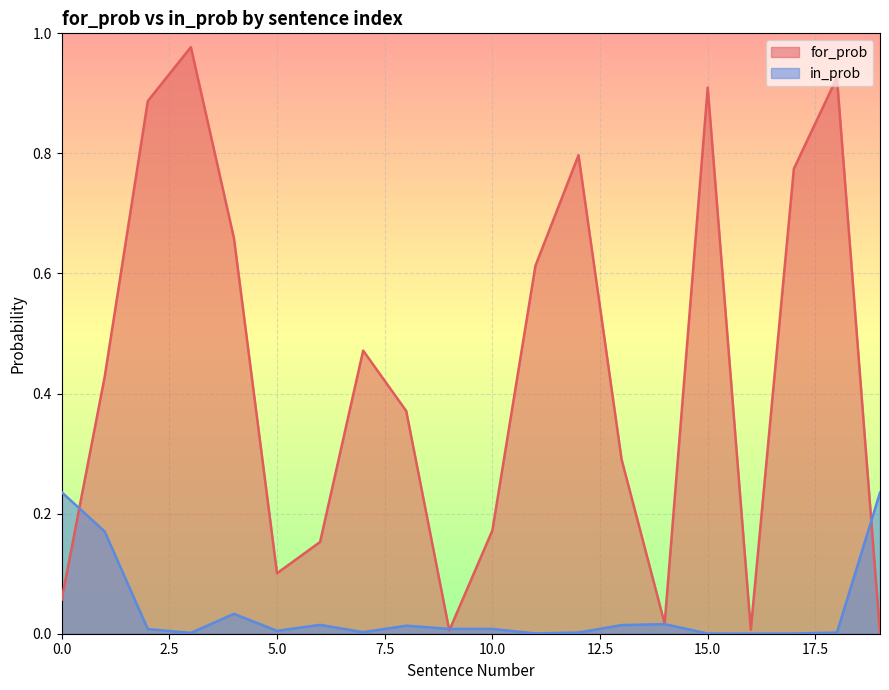

Which category has the highest value in the for_prob series?

3